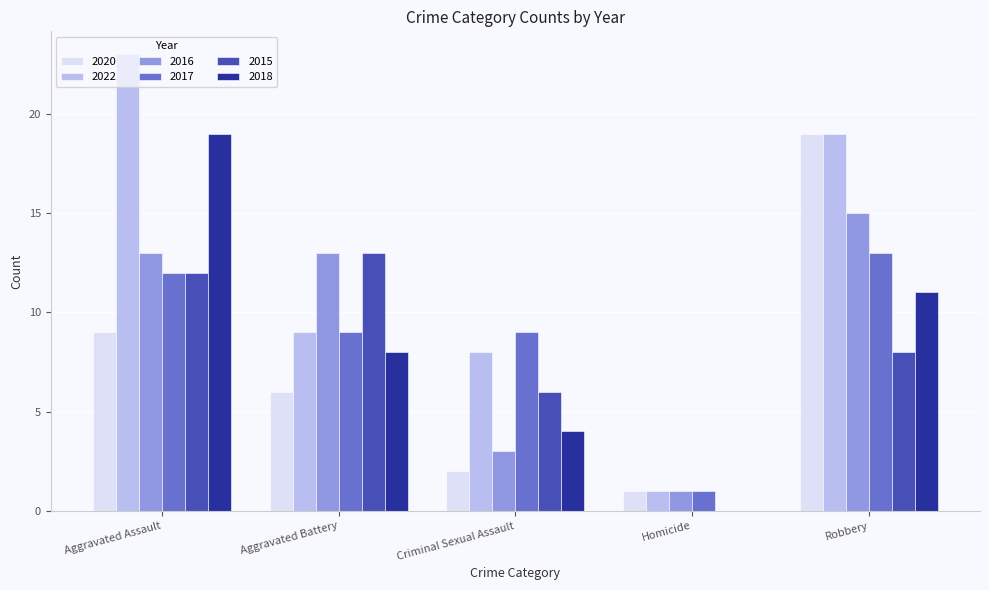

What is the sum of all 2016 values?

45